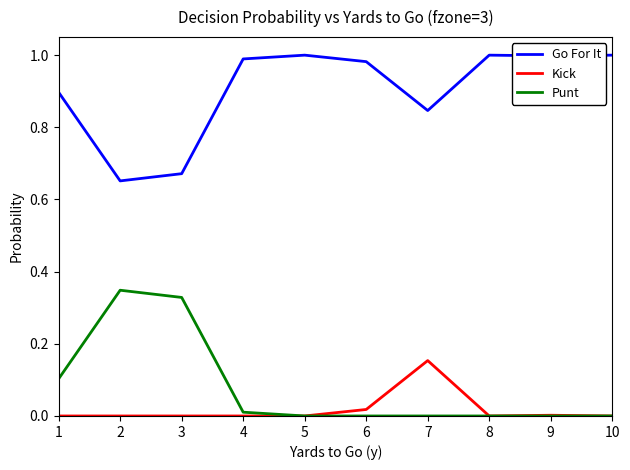

How many lines are shown in the chart?

3